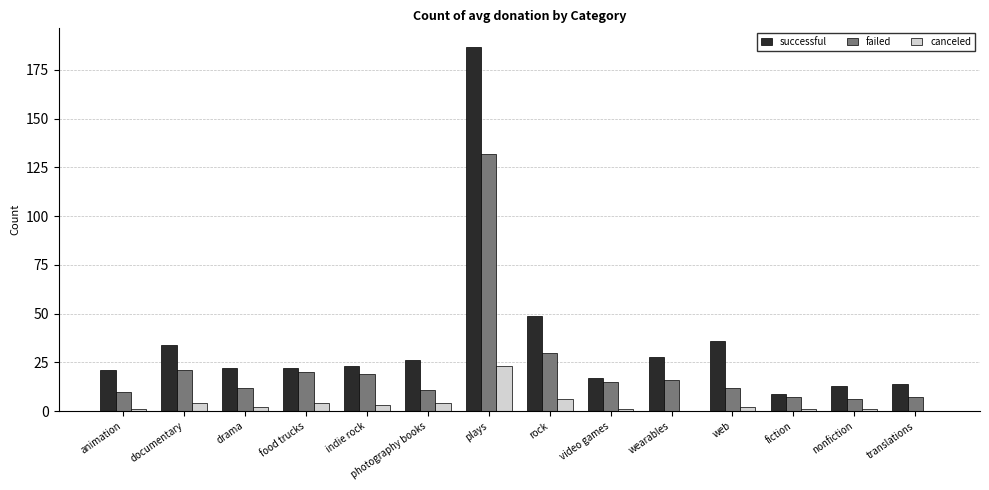

How many groups of bars are there?

14